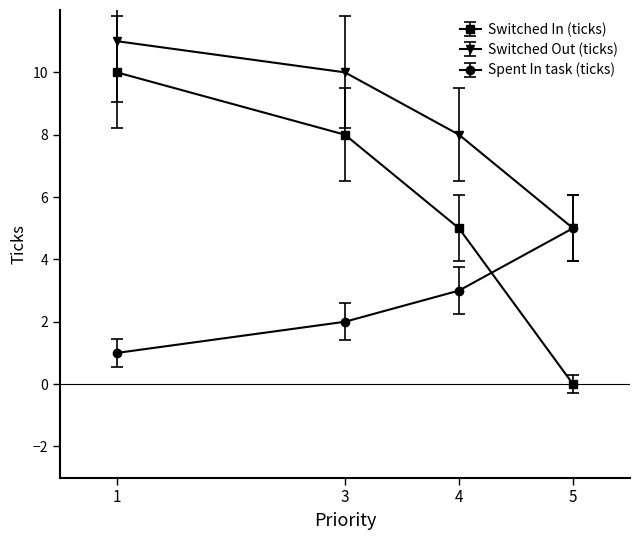

List the series in order of their peak value, lowest first.

Spent In task (ticks), Switched In (ticks), Switched Out (ticks)